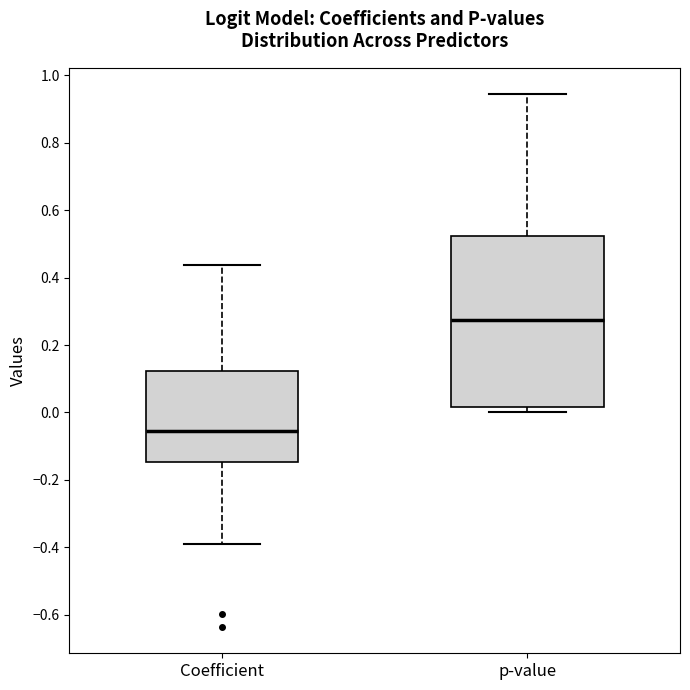

Comparing the boxes themselves (not the whiskers), which one is the tallest?

p-value